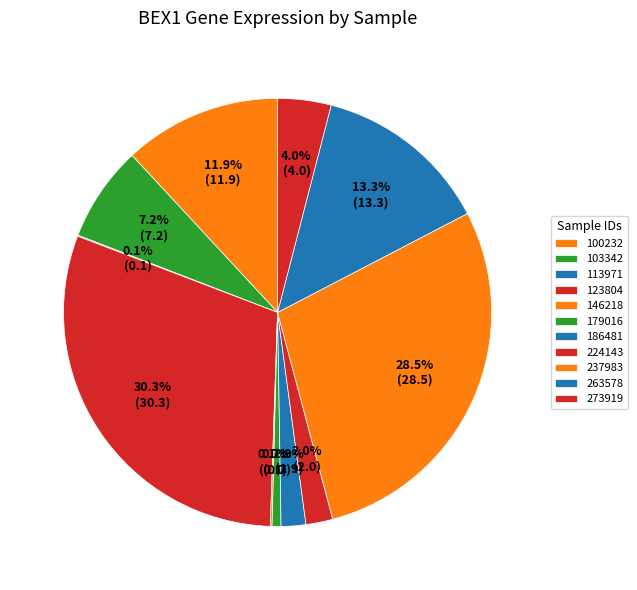

Between 273919 and 179016, which is larger?

273919